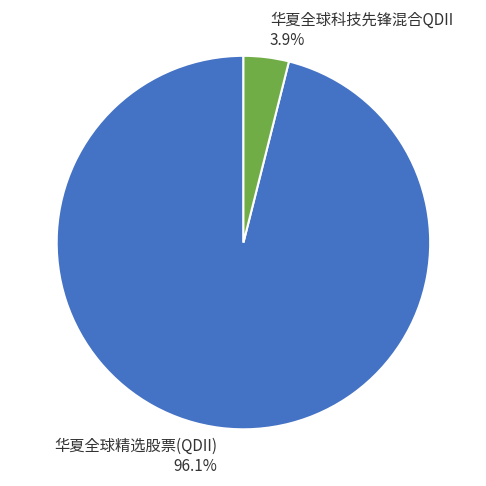

To the nearest percent, what is the average slice percentage?

50%